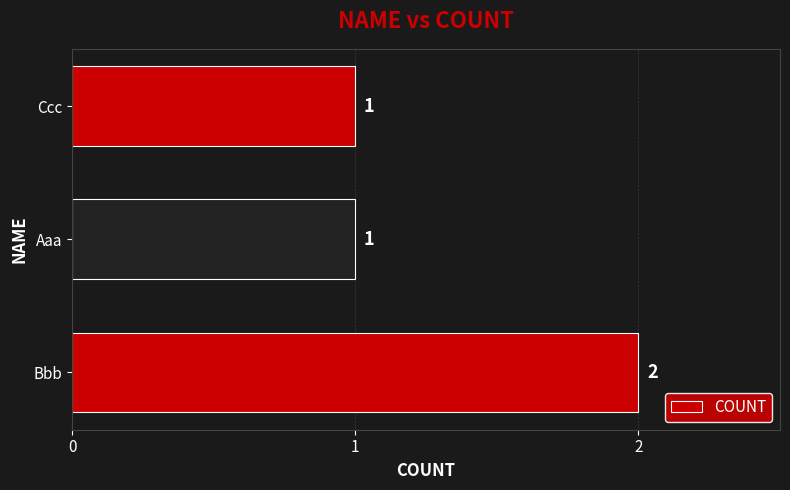

Count the values in the range 1 to 2.

3